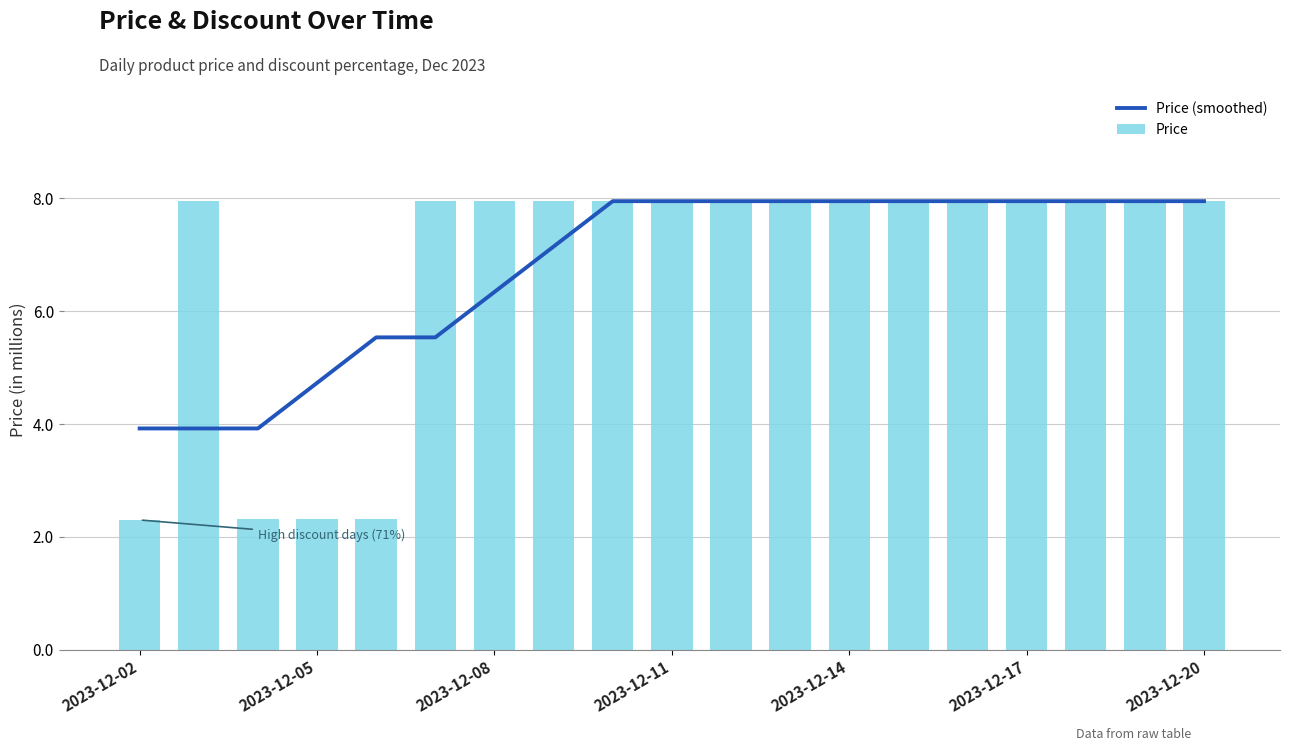

What is the minimum value for Price?

2.3